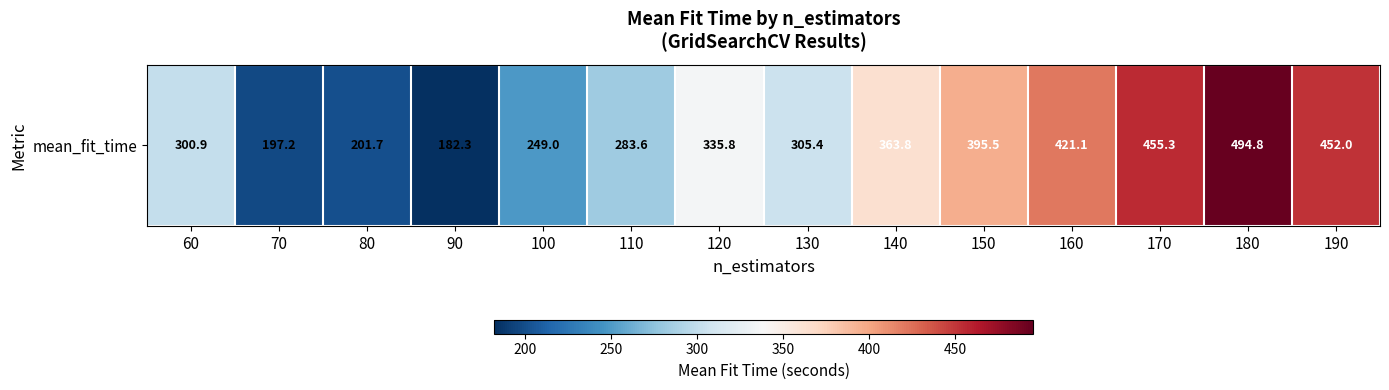

Which has a higher value, 180 or 140?

180